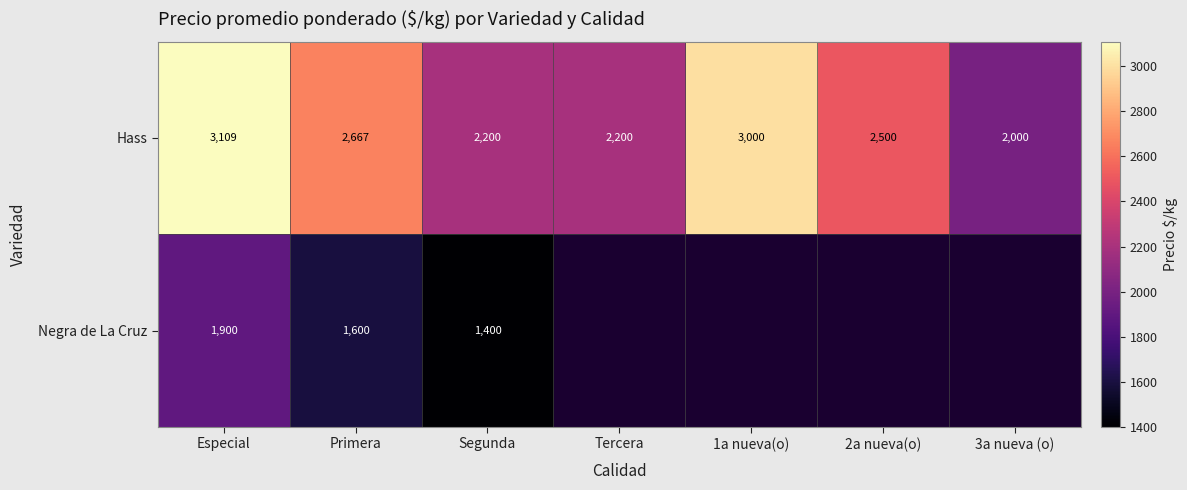

Is it true that Hass equals 3109 at Especial?

True